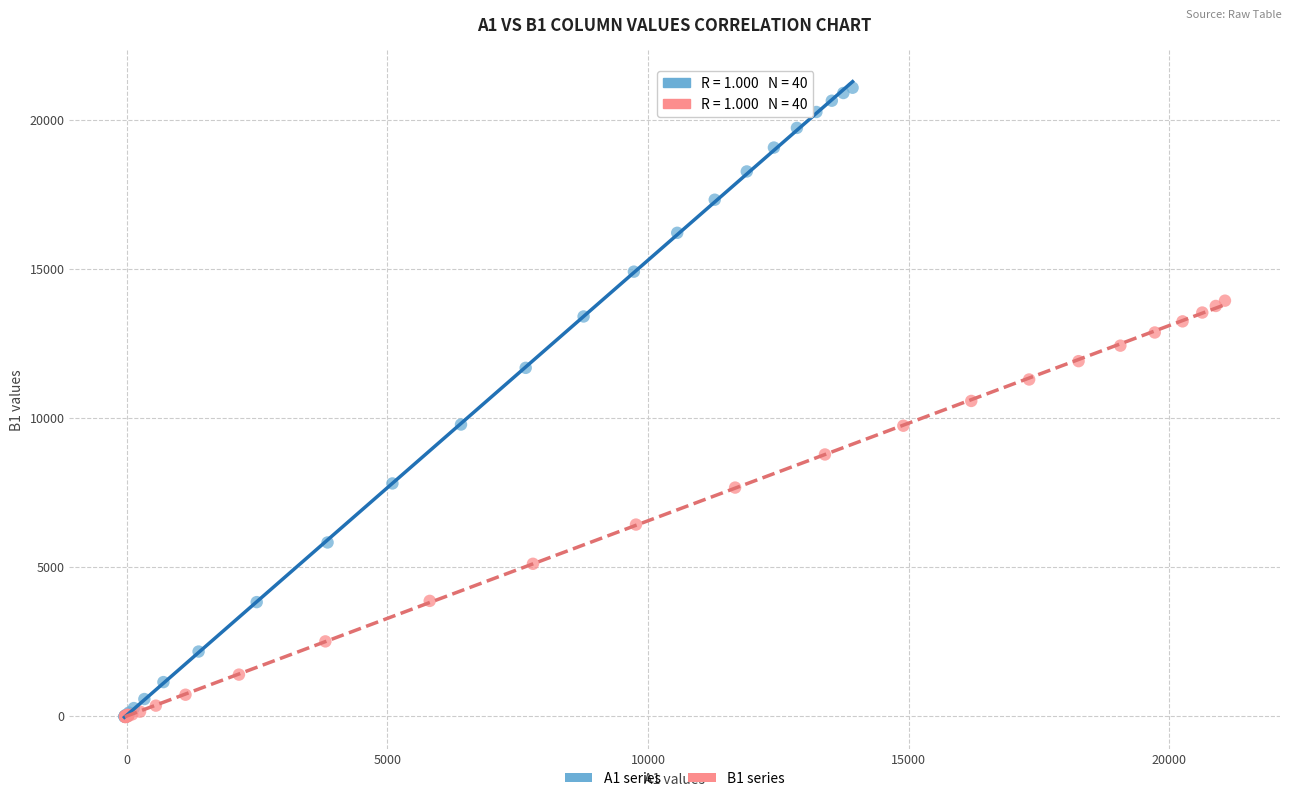

Which series reaches the maximum Y coordinate?

A1 series